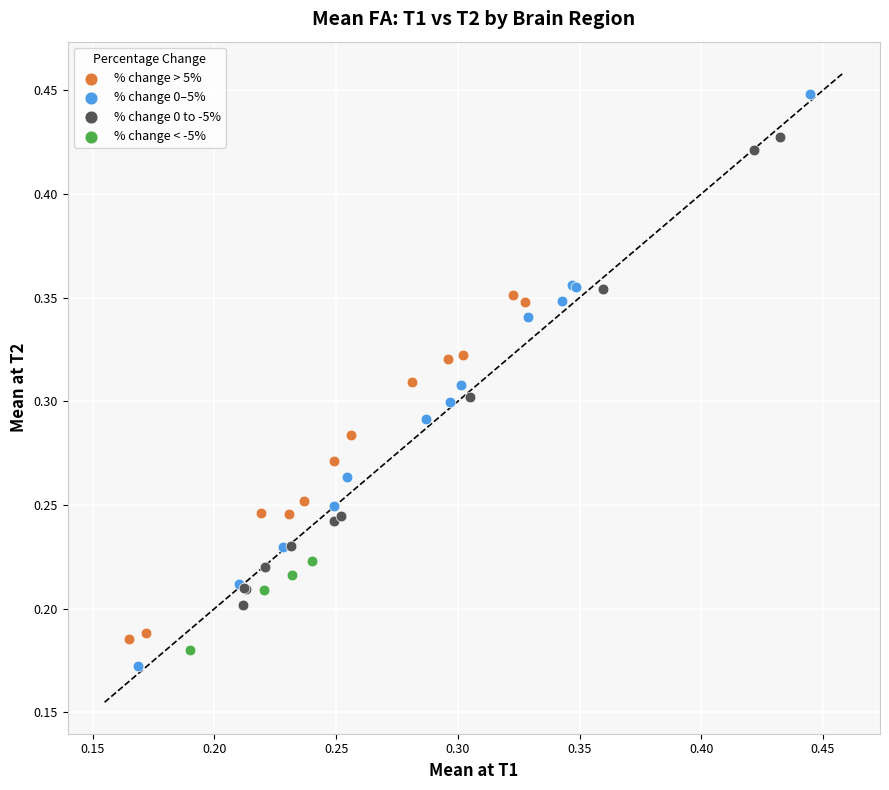

Which series has the largest Y range (max minus min)?

% change 0–5%